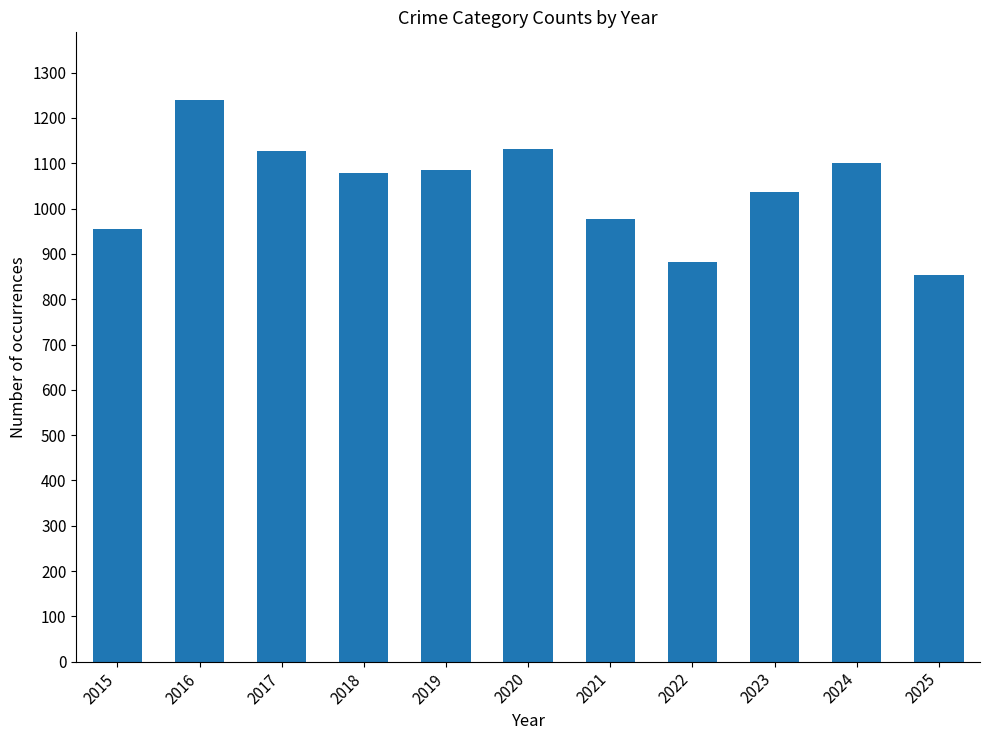

What is the difference between the second highest and minimum values?

277